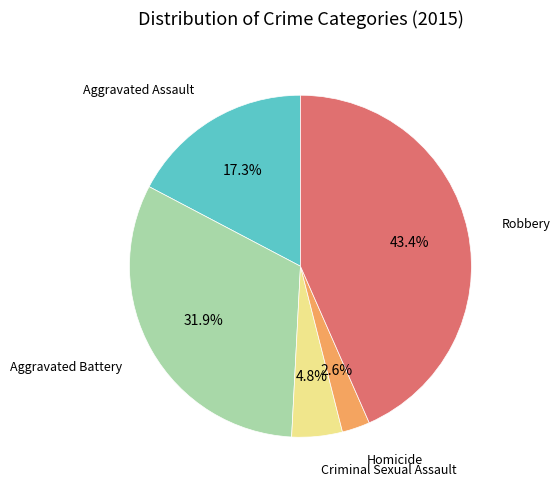

How many segments does this pie chart have?

5